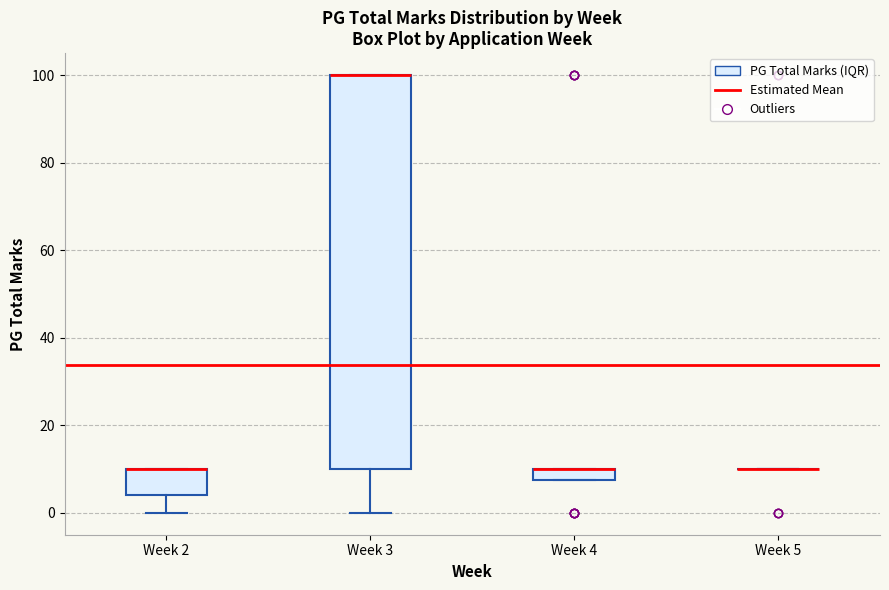

Which box is the tallest, from its lower edge to its upper edge?

Week 3